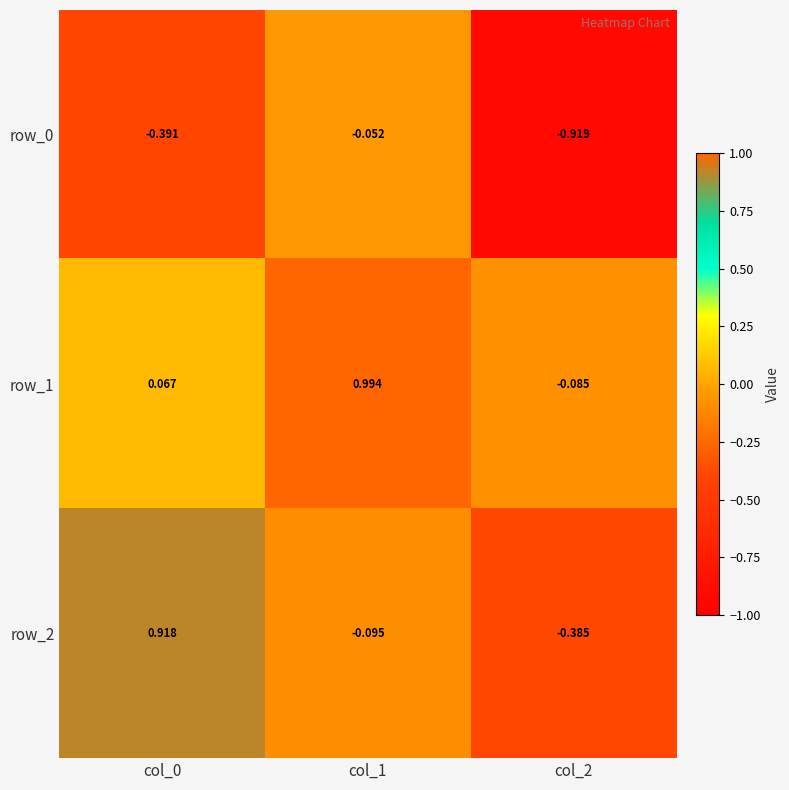

The row_0 series shows -0.1 at col_1. True or false?

False